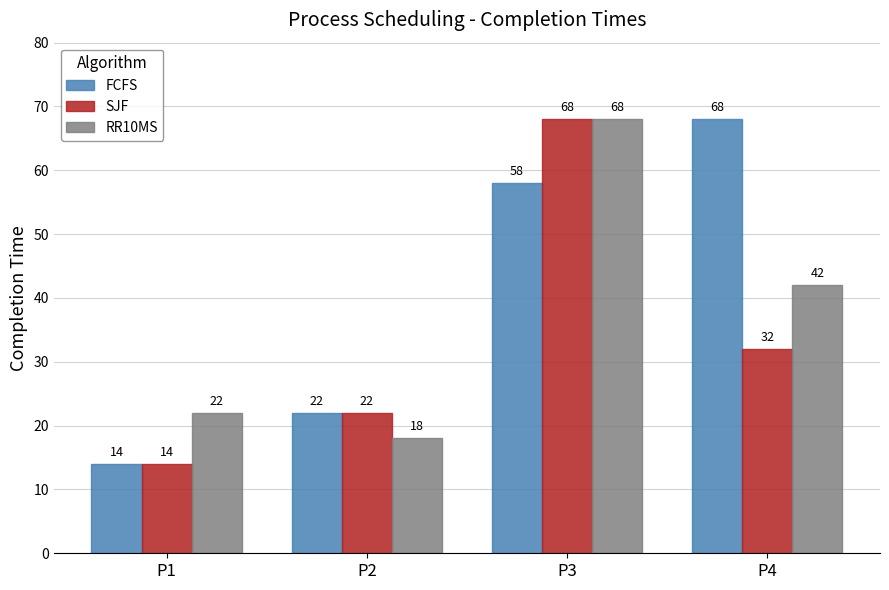

How many bars are there in each group?

3